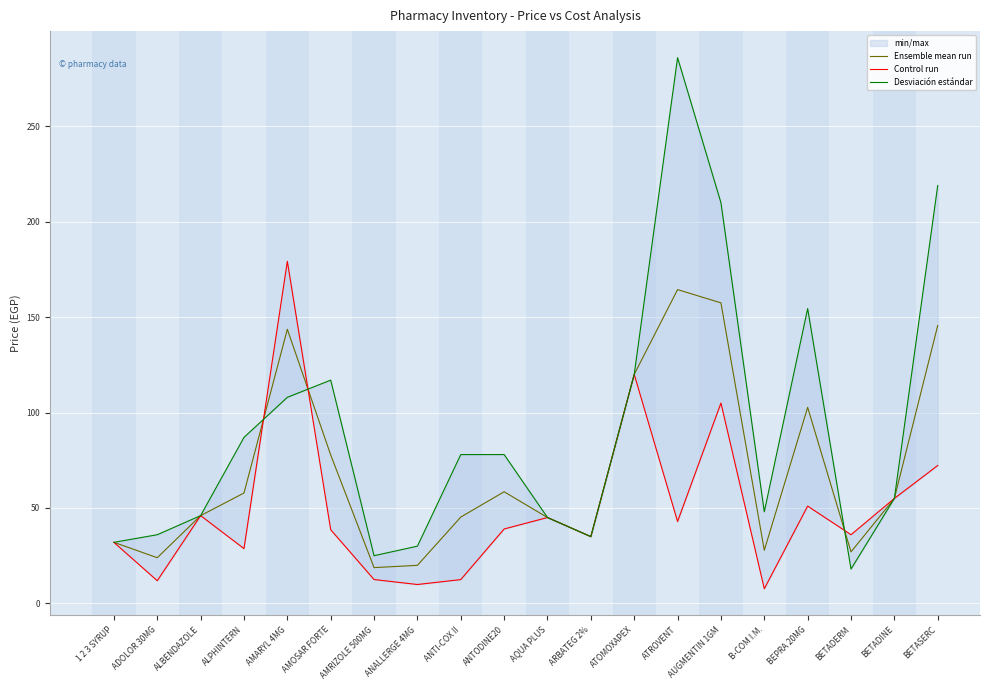

Count the number of categories in the chart.

20